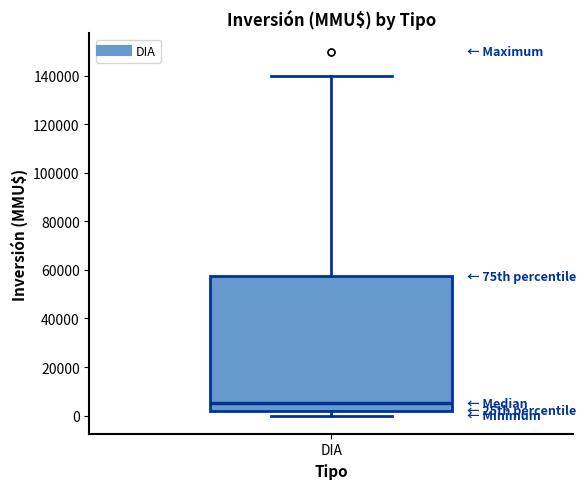

Where does the lower whisker of the box for DIA end on the y-axis? The values are not printed on the chart, so give them approximately, as read against the axis.

0